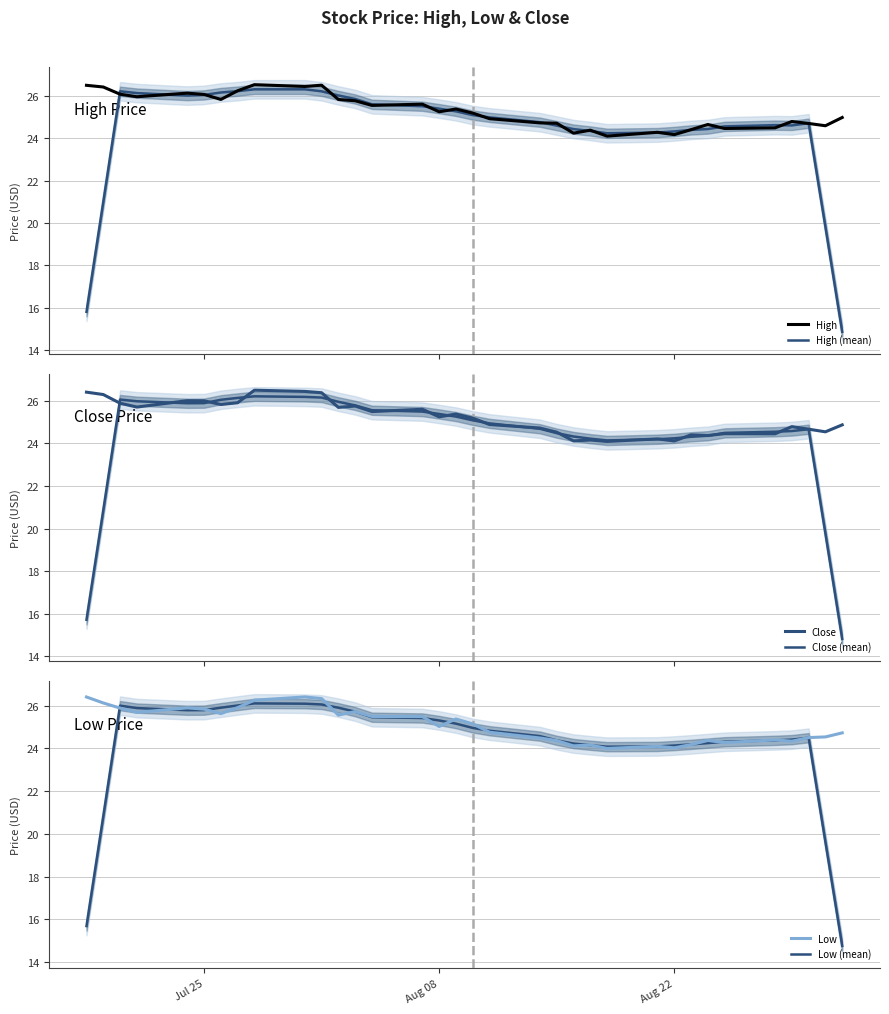

How many interior local valleys does the High series have?

10